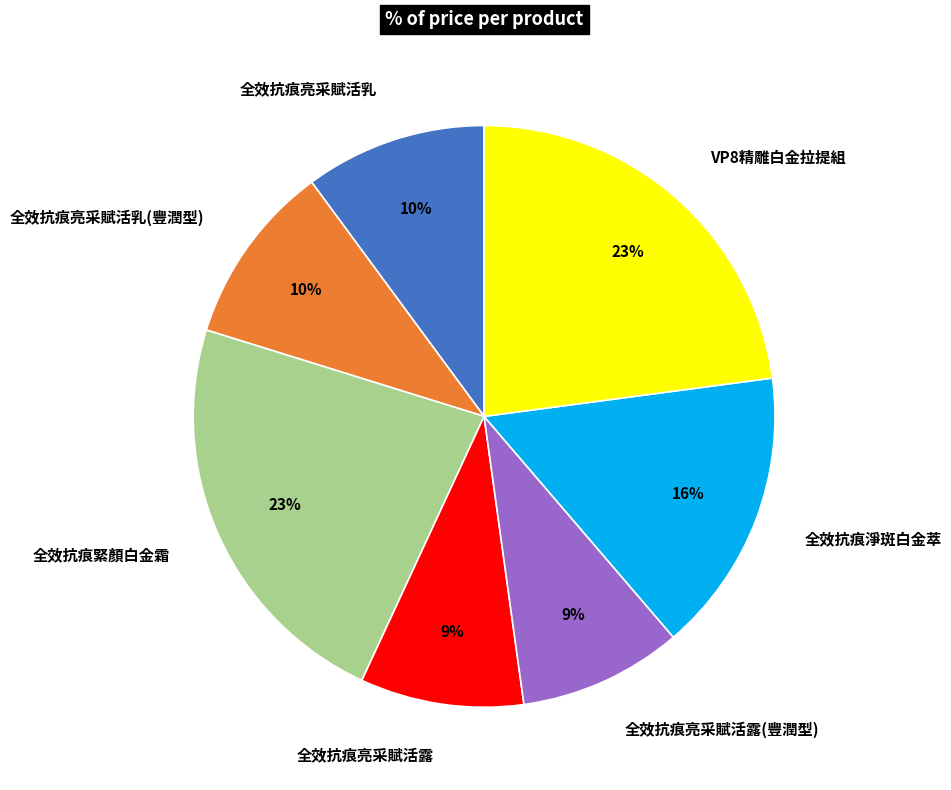

To the nearest percent, what portion does 全效抗痕淨斑白金萃 represent?

16%